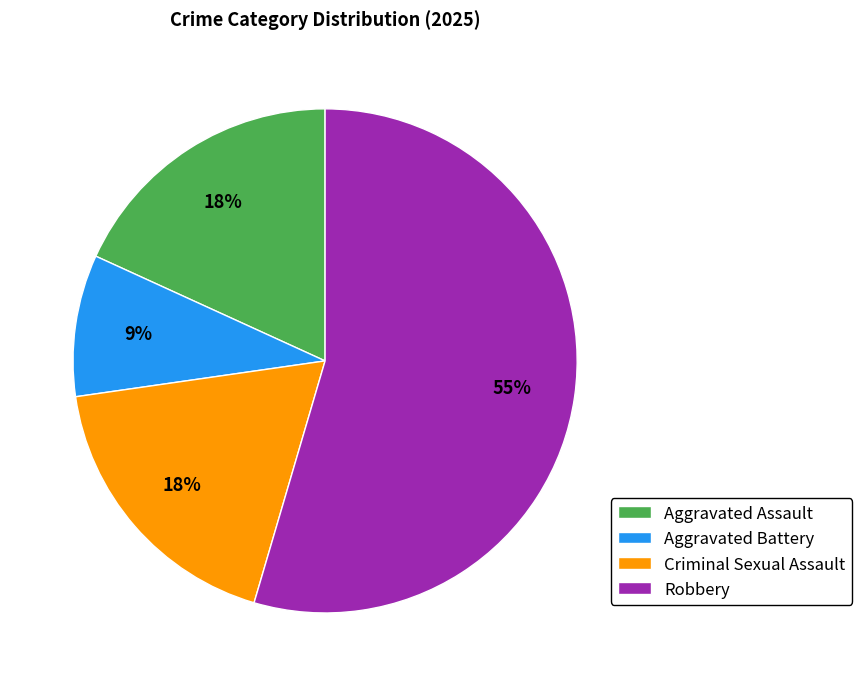

Which has a higher value, Robbery or Aggravated Assault?

Robbery